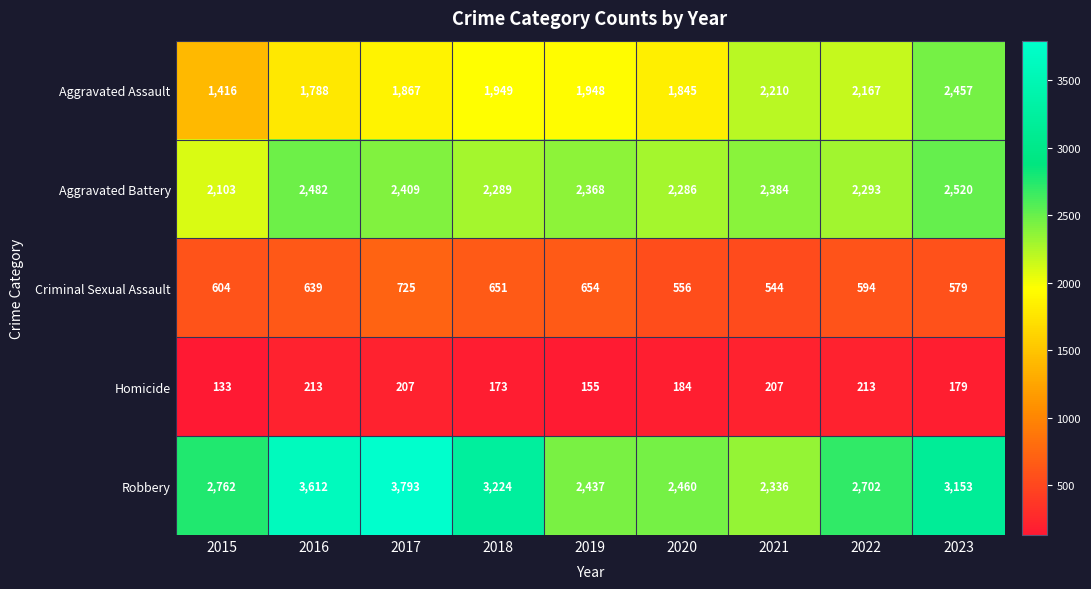

At which category is the sum across all series the highest?

2017